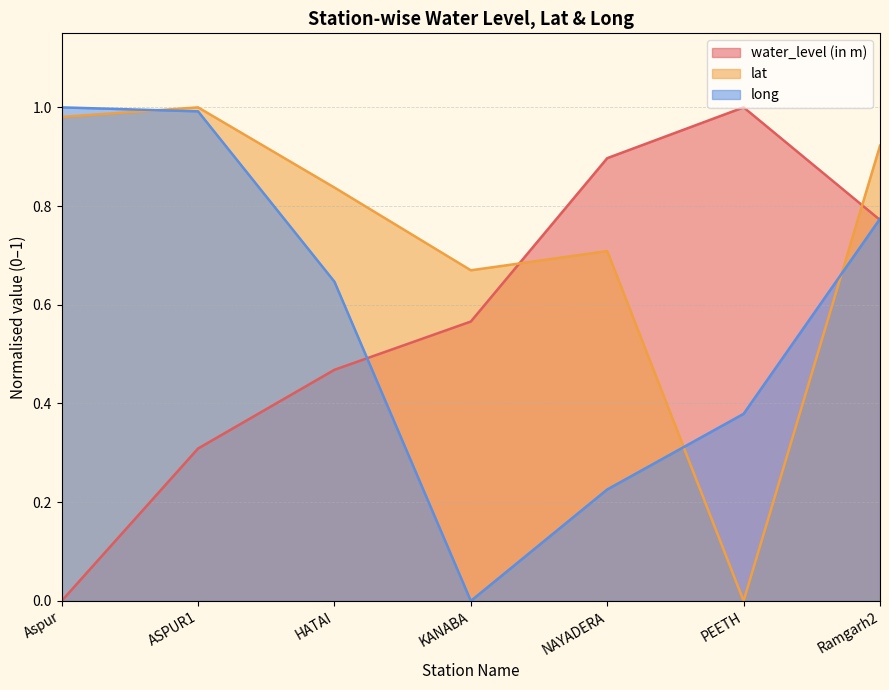

Reading right to left, what are all the values shown in this chart?

water_level (in m): 0.8	1.0	0.9	0.6	0.5	0.3	0.0
lat: 0.9	0.0	0.7	0.7	0.8	1.0	1.0
long: 0.8	0.4	0.2	0.0	0.6	1.0	1.0